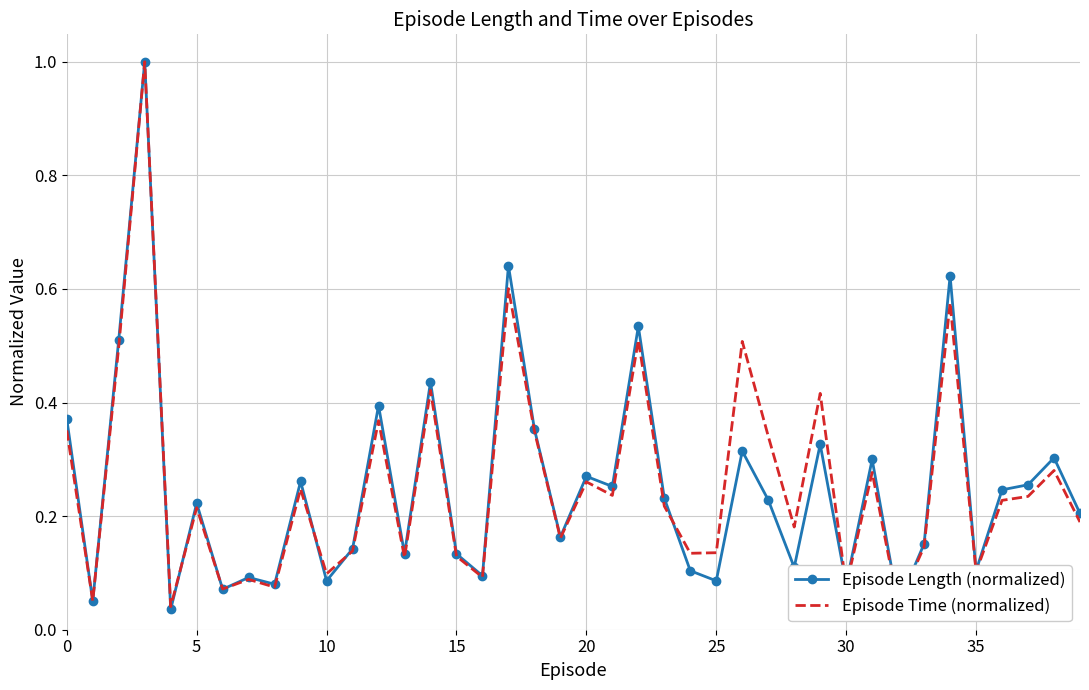

What is the highest value of the Episode Time (normalized) series?

1.0